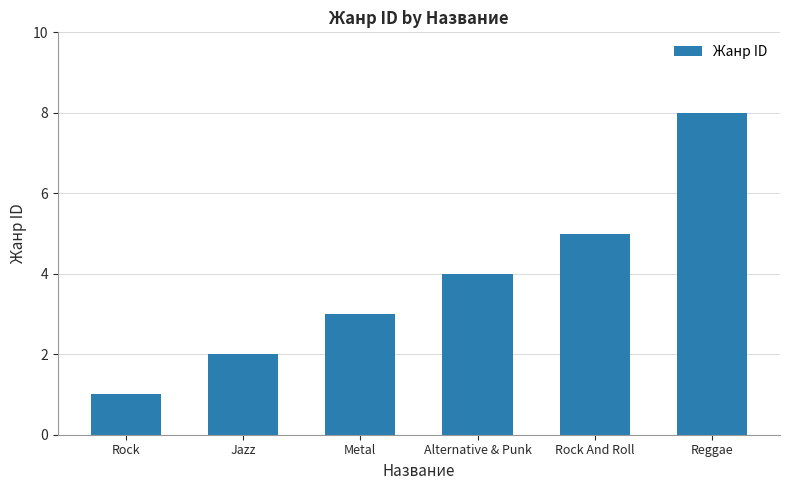

What is the sum of all values?

23